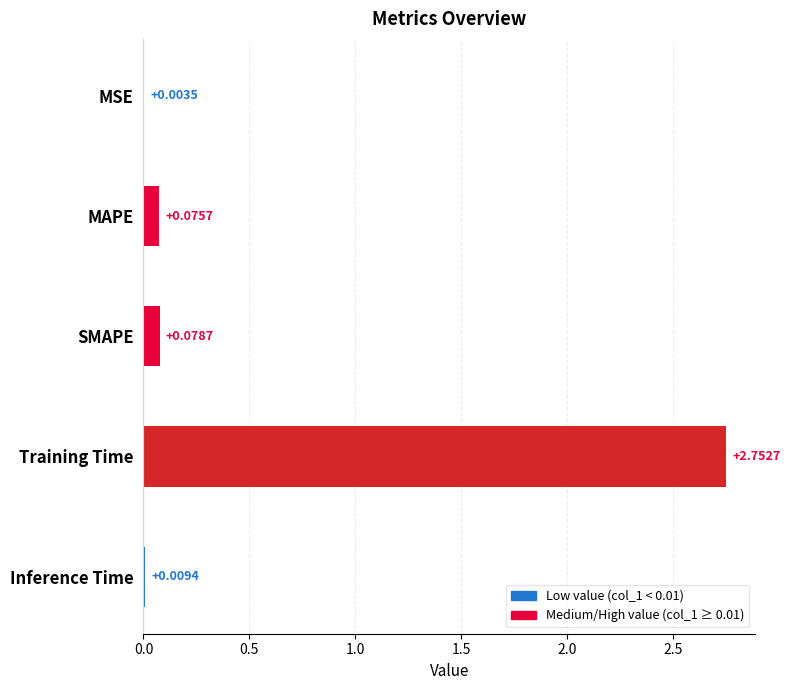

At which label is the value closest to 1?

SMAPE